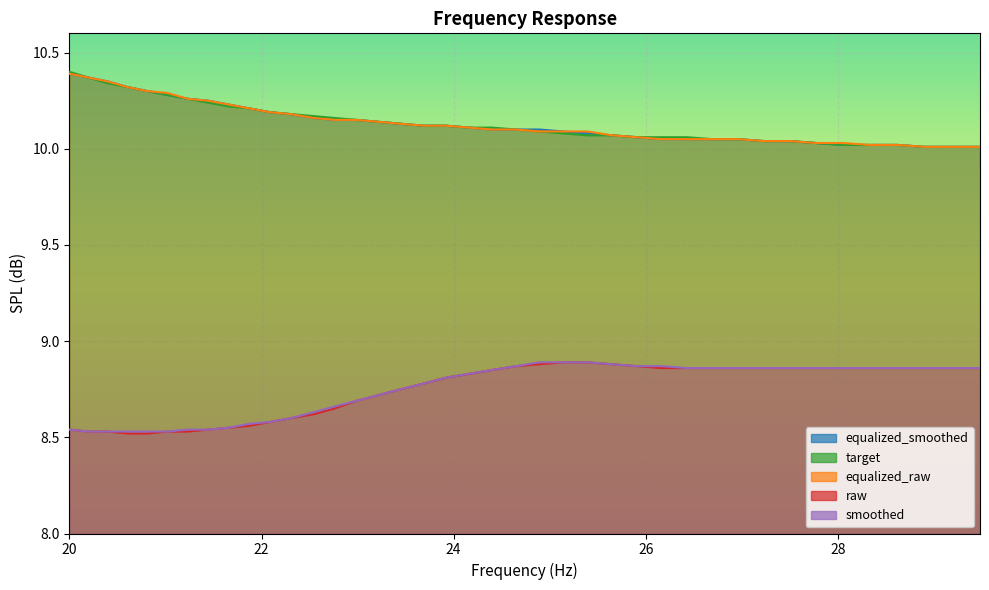

Reading left to right, what are all the values shown in this chart?

equalized_smoothed: 10.4	10.4	10.3	10.3	10.3	10.3	10.3	10.2	10.2	10.2	10.2	10.2	10.2	10.2	10.2	10.1	10.1	10.1	10.1	10.1	10.1	10.1	10.1	10.1	10.1	10.1	10.1	10.1	10.1	10.1	10.1	10.0	10.0	10.0	10.0	10.0	10.0	10.0	10.0	10.0
target: 10.4	10.4	10.3	10.3	10.3	10.3	10.3	10.2	10.2	10.2	10.2	10.2	10.2	10.2	10.2	10.1	10.1	10.1	10.1	10.1	10.1	10.1	10.1	10.1	10.1	10.1	10.1	10.1	10.1	10.1	10.1	10.0	10.0	10.0	10.0	10.0	10.0	10.0	10.0	10.0
equalized_raw: 10.4	10.4	10.3	10.3	10.3	10.3	10.3	10.2	10.2	10.2	10.2	10.2	10.2	10.2	10.2	10.1	10.1	10.1	10.1	10.1	10.1	10.1	10.1	10.1	10.1	10.1	10.1	10.1	10.1	10.1	10.1	10.0	10.0	10.0	10.0	10.0	10.0	10.0	10.0	10.0
raw: 8.5	8.5	8.5	8.5	8.5	8.5	8.5	8.5	8.6	8.6	8.6	8.6	8.6	8.7	8.7	8.7	8.8	8.8	8.8	8.8	8.8	8.9	8.9	8.9	8.9	8.9	8.9	8.9	8.9	8.9	8.9	8.9	8.9	8.9	8.9	8.9	8.9	8.9	8.9	8.9
smoothed: 8.5	8.5	8.5	8.5	8.5	8.5	8.5	8.5	8.6	8.6	8.6	8.6	8.6	8.7	8.7	8.7	8.8	8.8	8.8	8.8	8.8	8.9	8.9	8.9	8.9	8.9	8.9	8.9	8.9	8.9	8.9	8.9	8.9	8.9	8.9	8.9	8.9	8.9	8.9	8.9